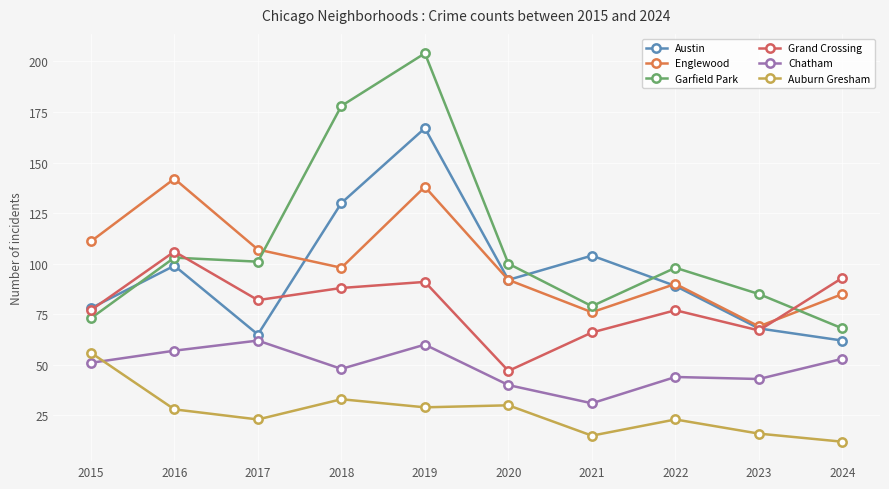

Which has a higher value, 2017 or 2022?

2022